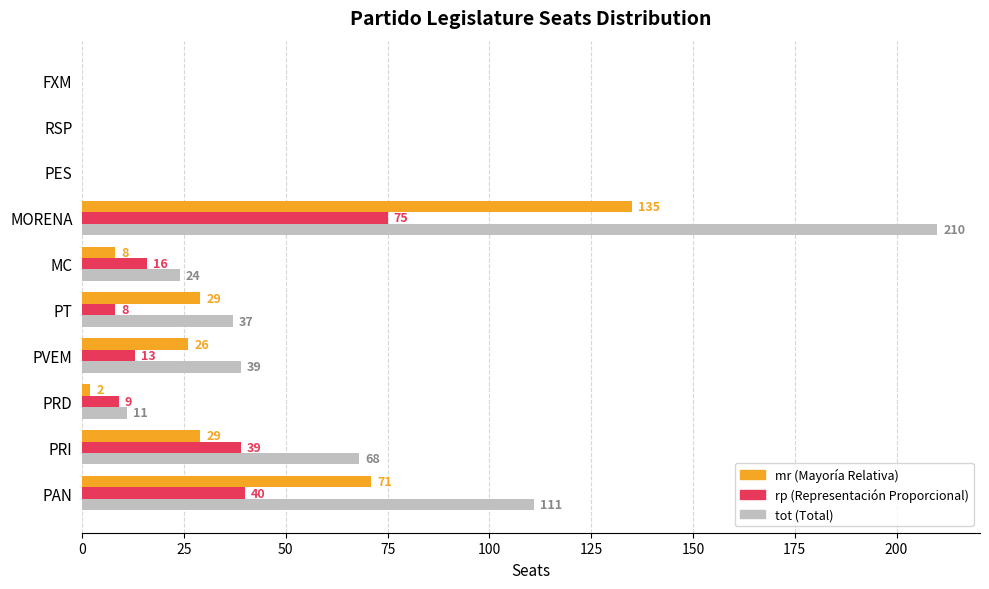

At which category is the sum across all series the highest?

MORENA